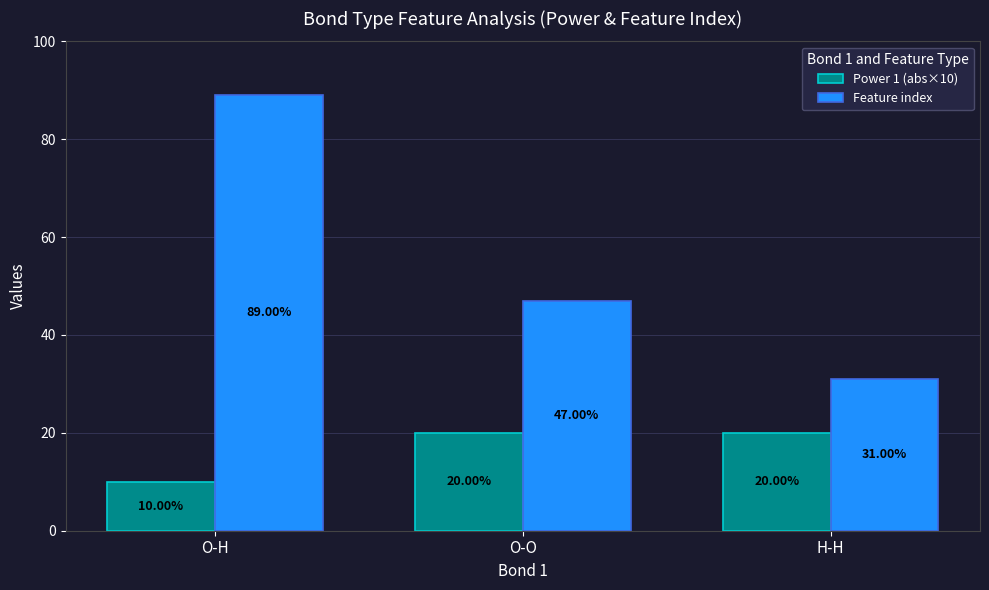

Rank the series by their average value, from lowest to highest.

Power 1 (abs×10), Feature index